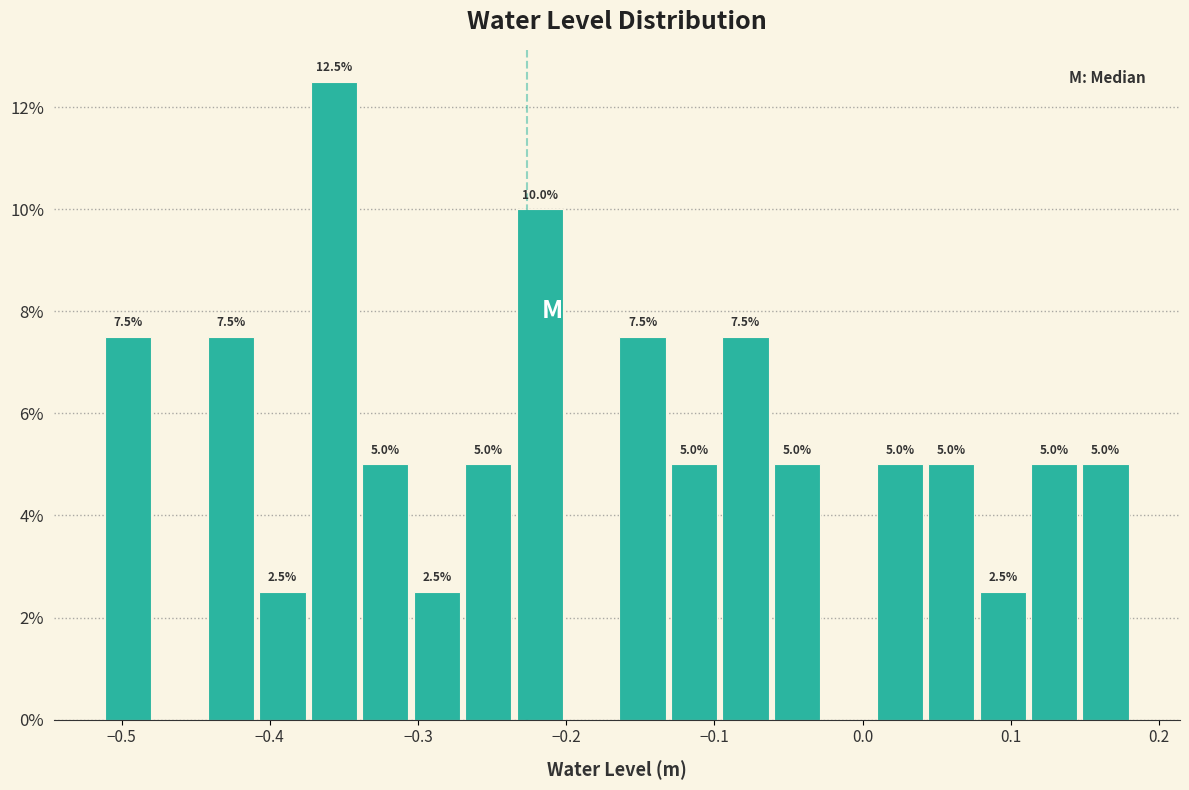

Around what value on the x-axis is the tallest bar? Give the approximate position of its centre, as read against the axis.

-0.36